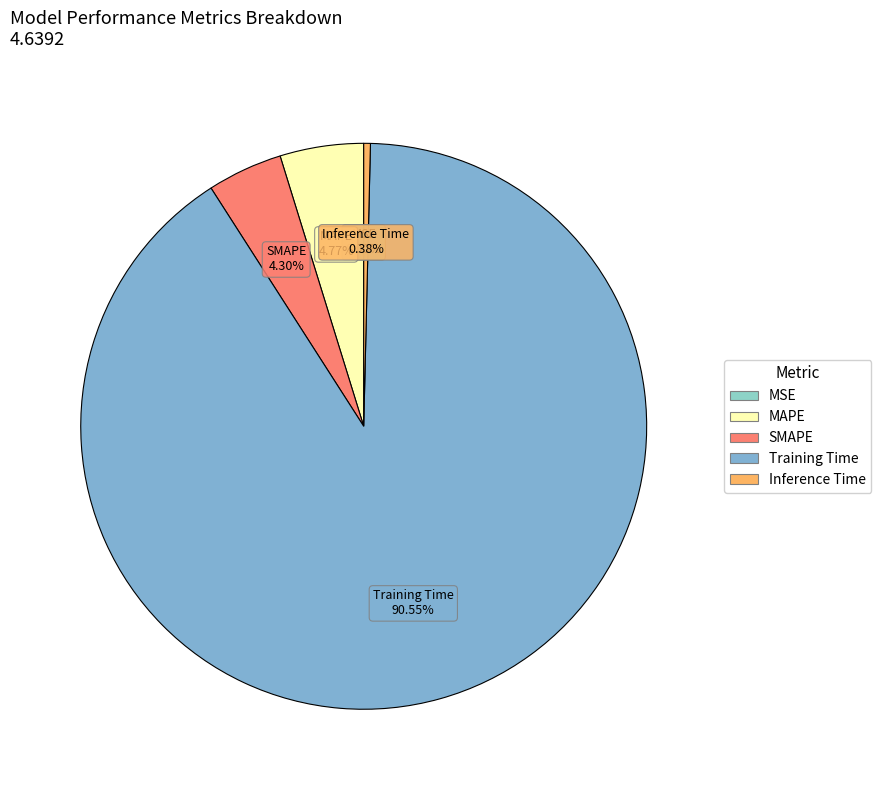

To the nearest percent, what is the average slice percentage?

20%